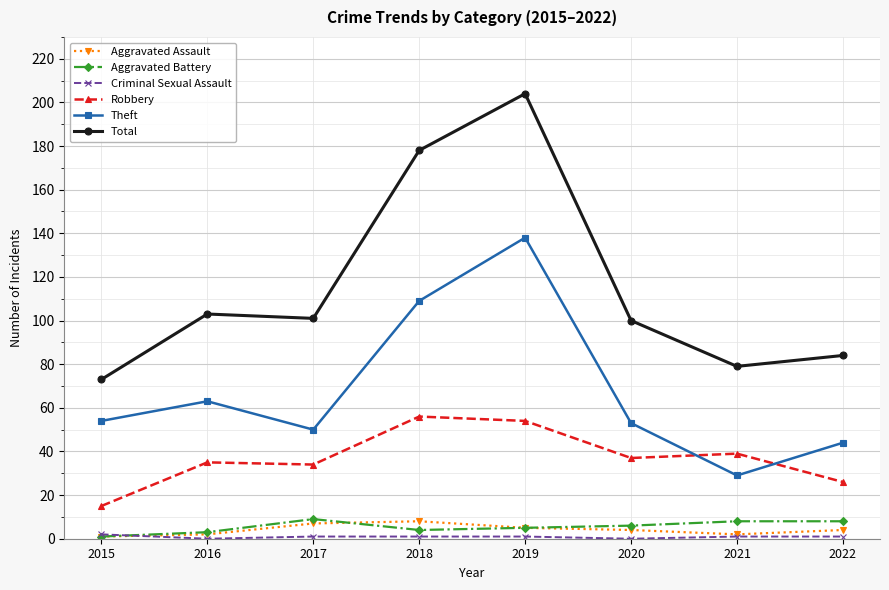

What is the difference between the highest and lowest values at 2019?

203